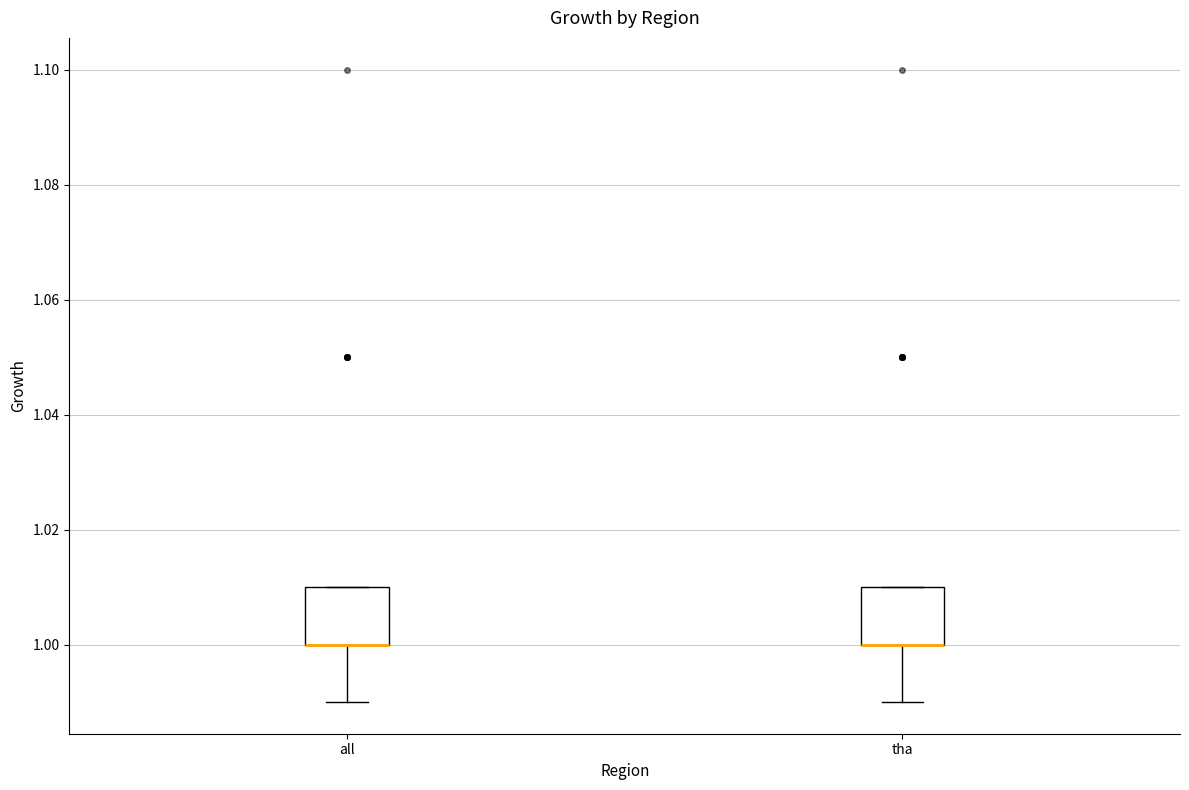

Reading left to right, transcribe this box plot: for each box, give where its median line is, the range the box spans, and where its two whiskers end, as read against the y-axis. The values are not printed on the chart, so give them approximately, as read against the axis.

all: median 1.00 (drawn on the box's lower edge), box 1.00 to 1.01, whiskers 0.99 to 1.01
tha: median 1.00 (drawn on the box's lower edge), box 1.00 to 1.01, whiskers 0.99 to 1.01